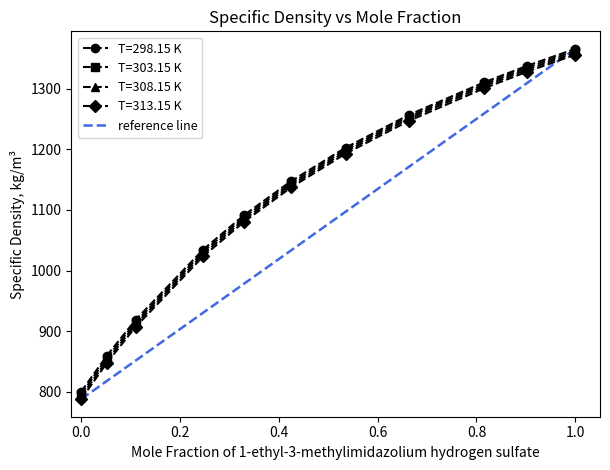

How many values exceed 1365?

1